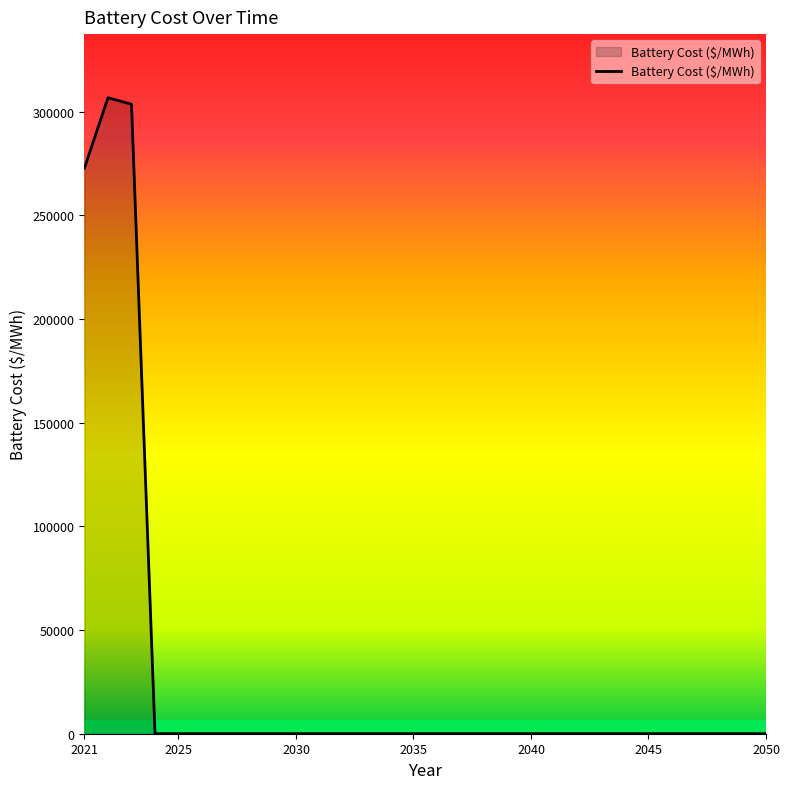

What is the difference between the maximum and minimum values?

306691.7